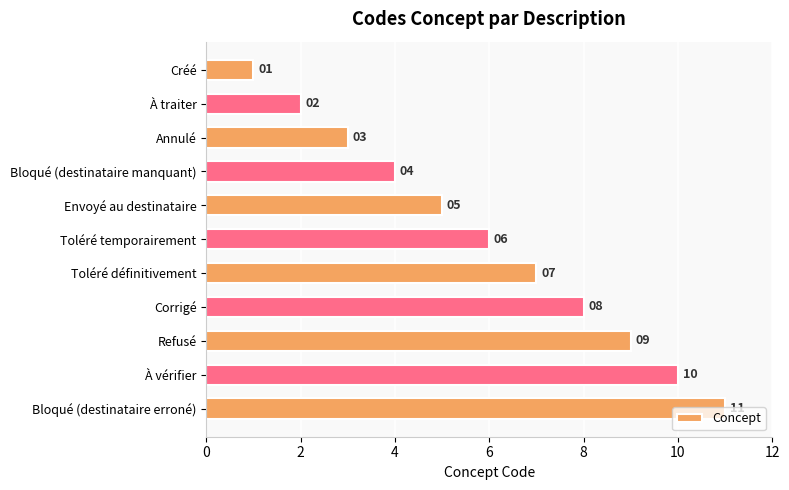

What is the change in value from Toléré temporairement to Refusé?

+3